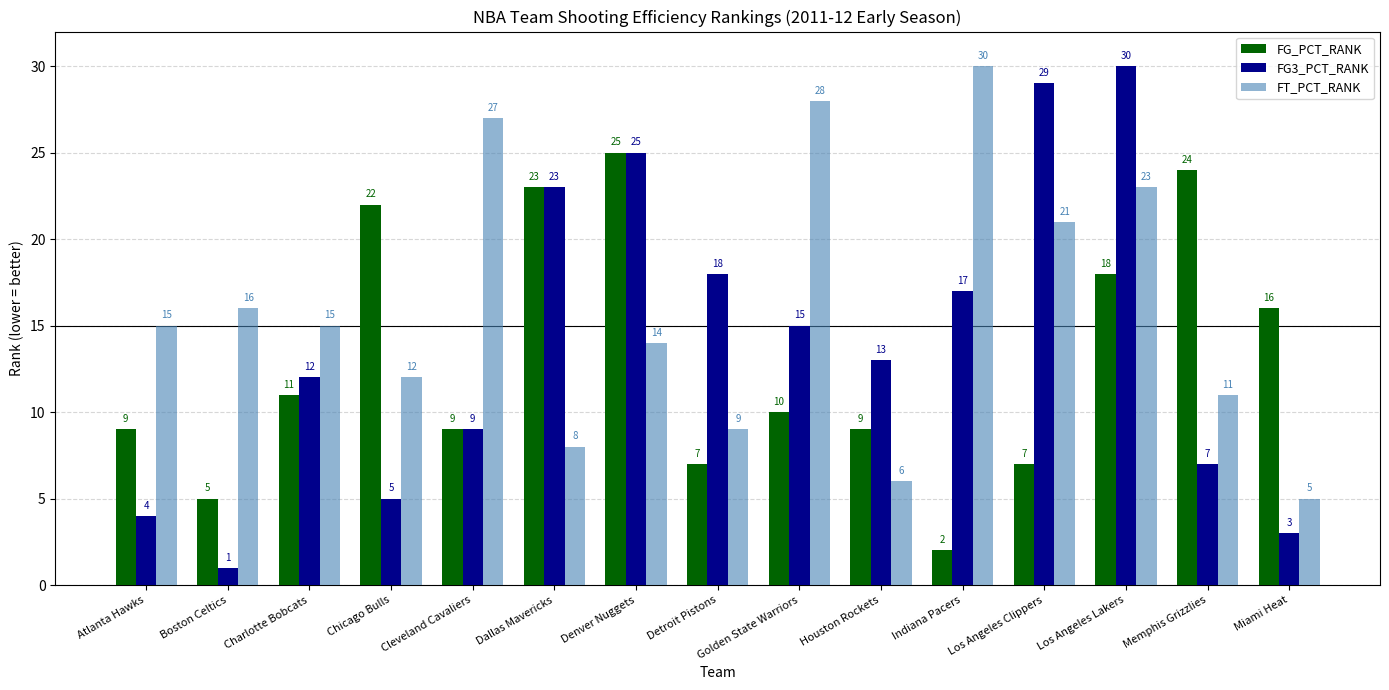

Does the chart contain stacked bars?

No